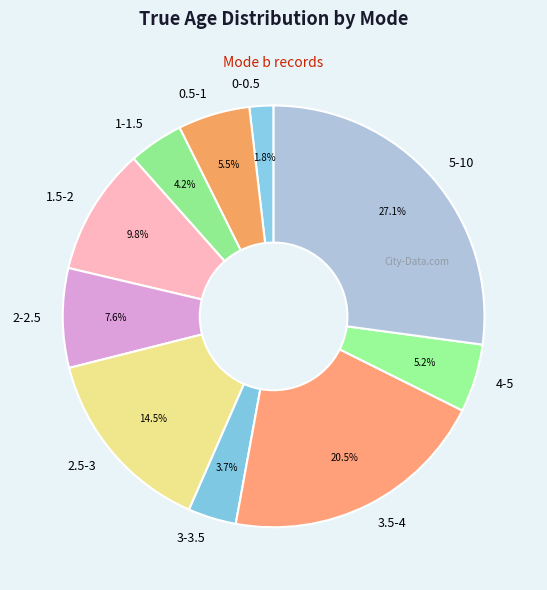

Is there any slice that represents more than half of the pie?

No